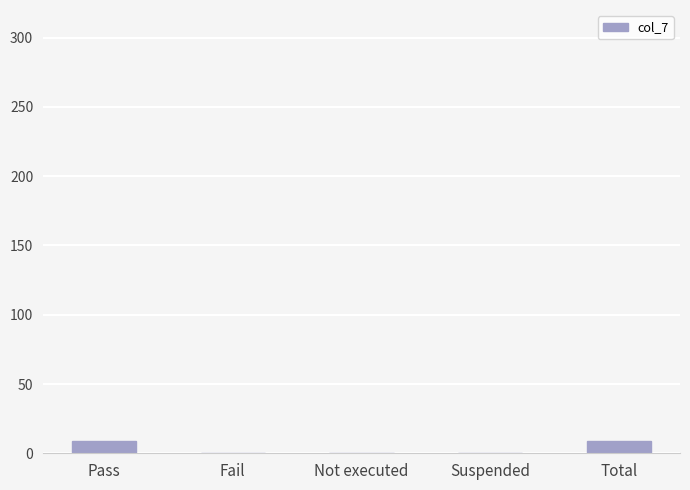

What is the sum of the values at Pass and Fail?

9